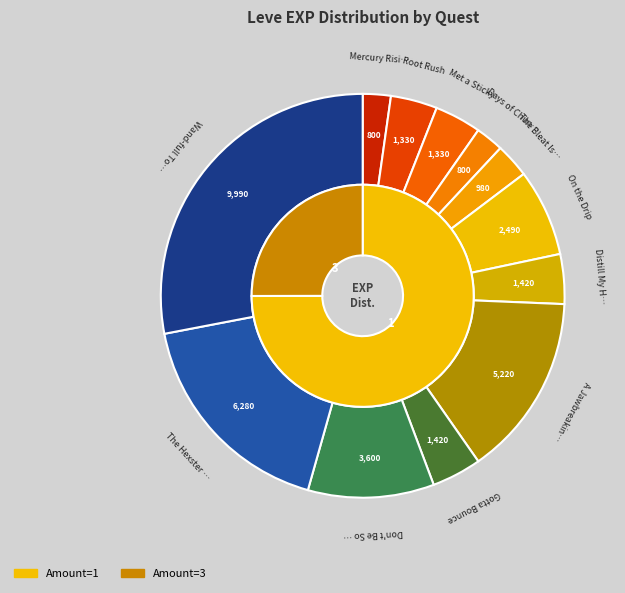

What percentage do Met a Sticky End and Morning Glass of Ether together represent?

12.8%